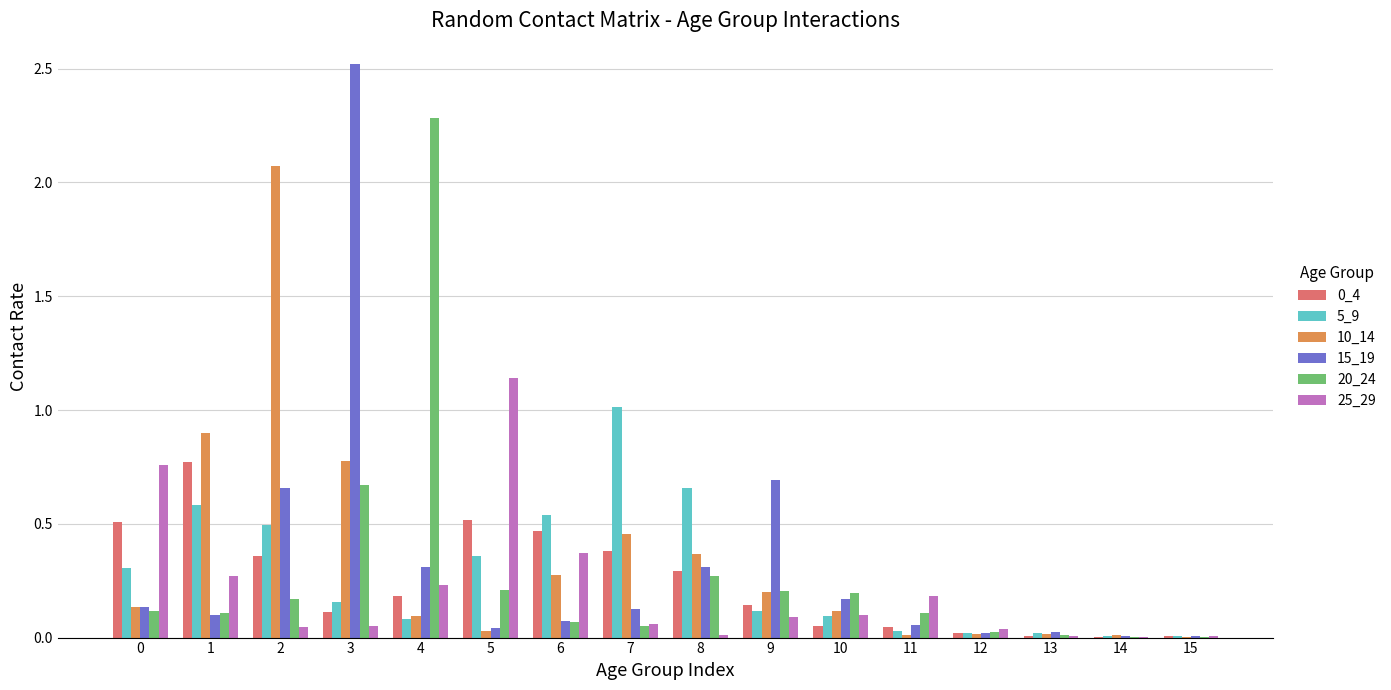

What is the sum of all 0_4 values?

3.9